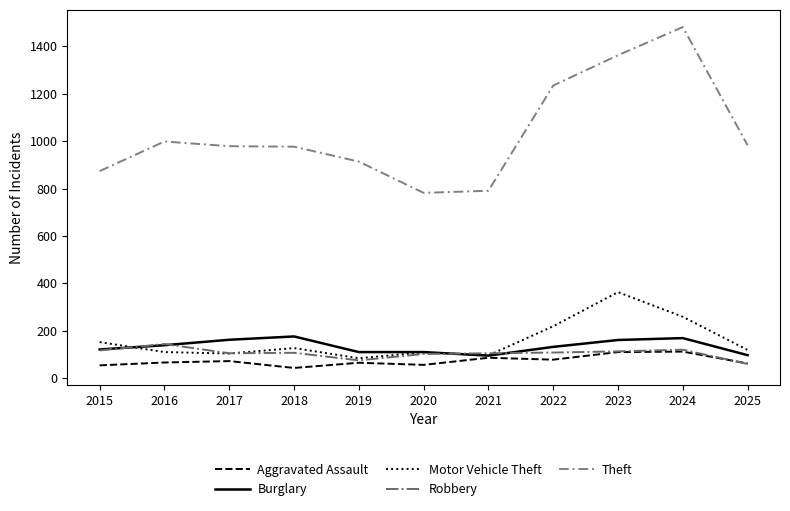

What is the highest value of the Aggravated Assault series?

112